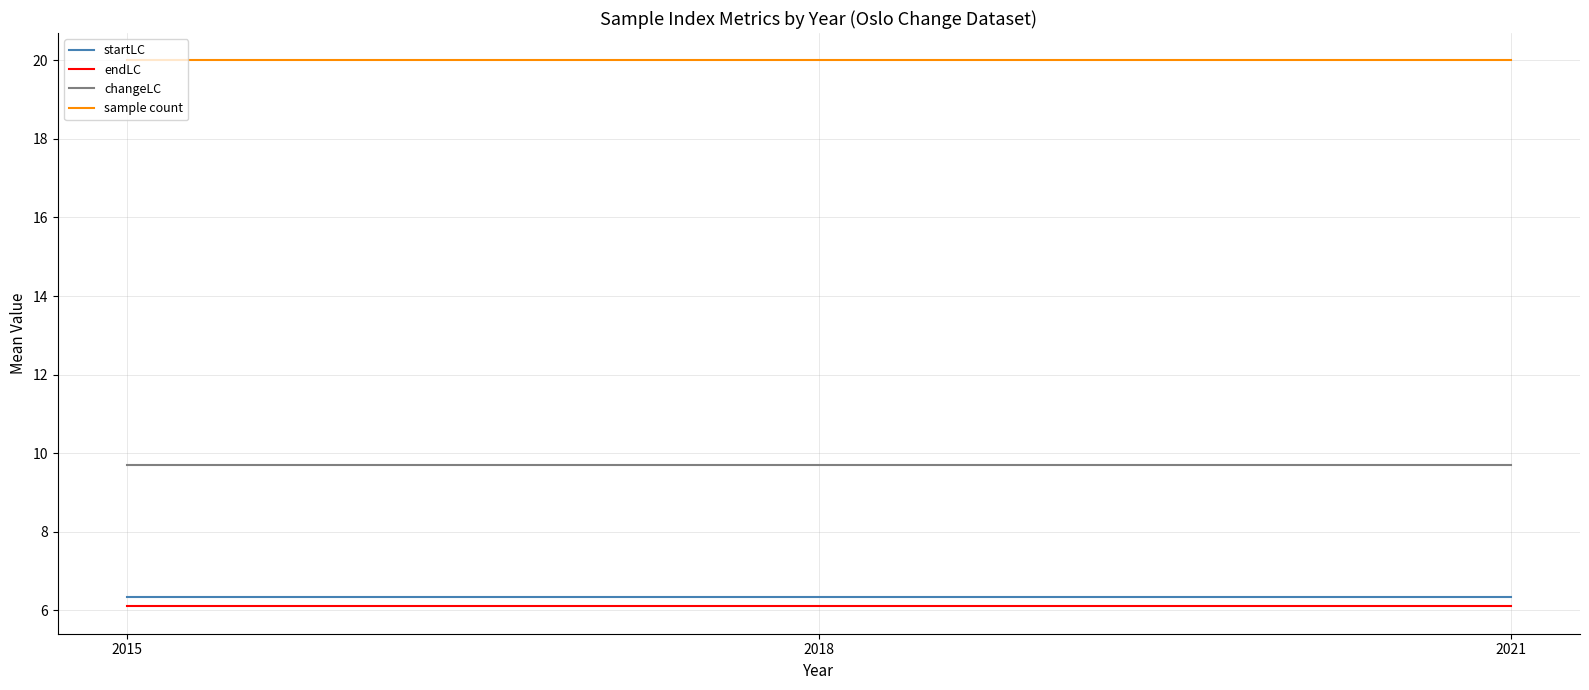

What is the smallest value displayed?

6.1